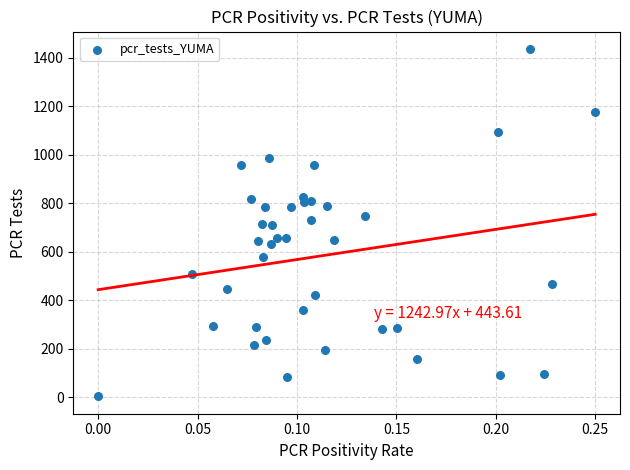

What is the range of Y values (max minus min)?

1432